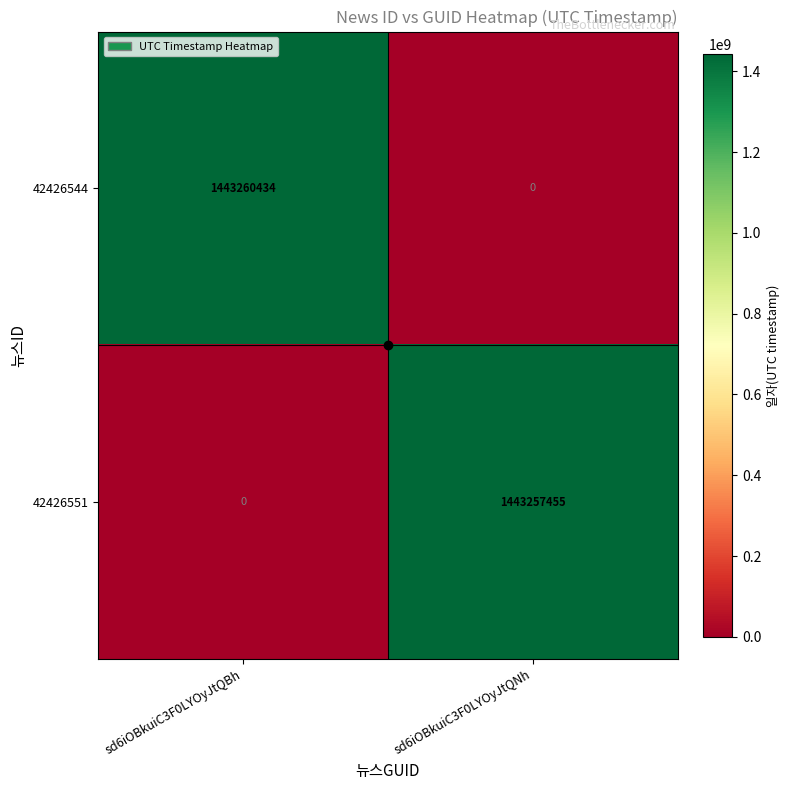

What is the total value across all series at sd6iOBkuiC3F0LYOyJtQBh?

1443260434